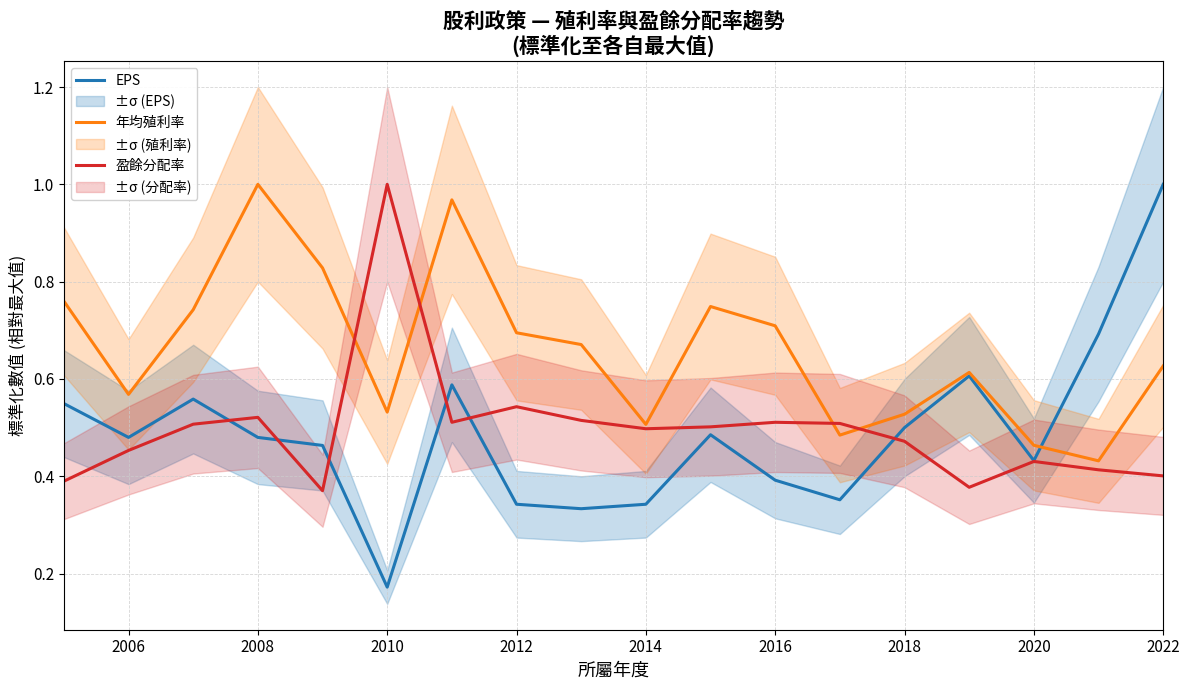

What is the difference between the 年均殖利率 values at 2020 and 2014?

0.1